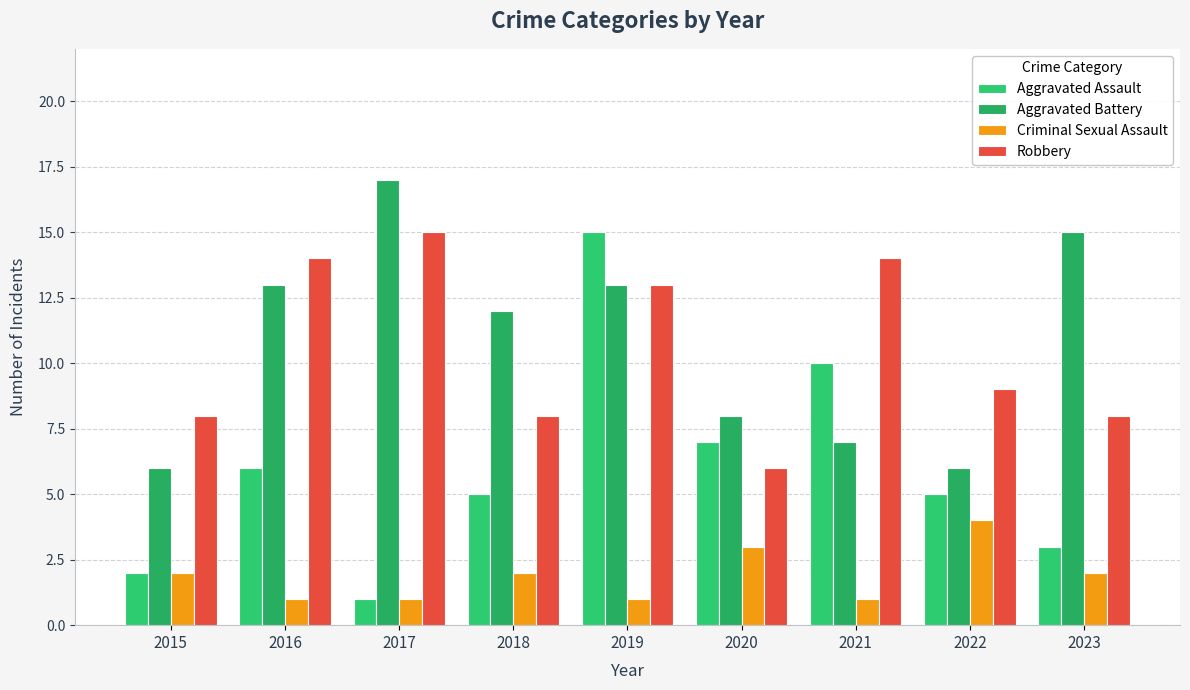

What is the lowest value of the Robbery series?

6